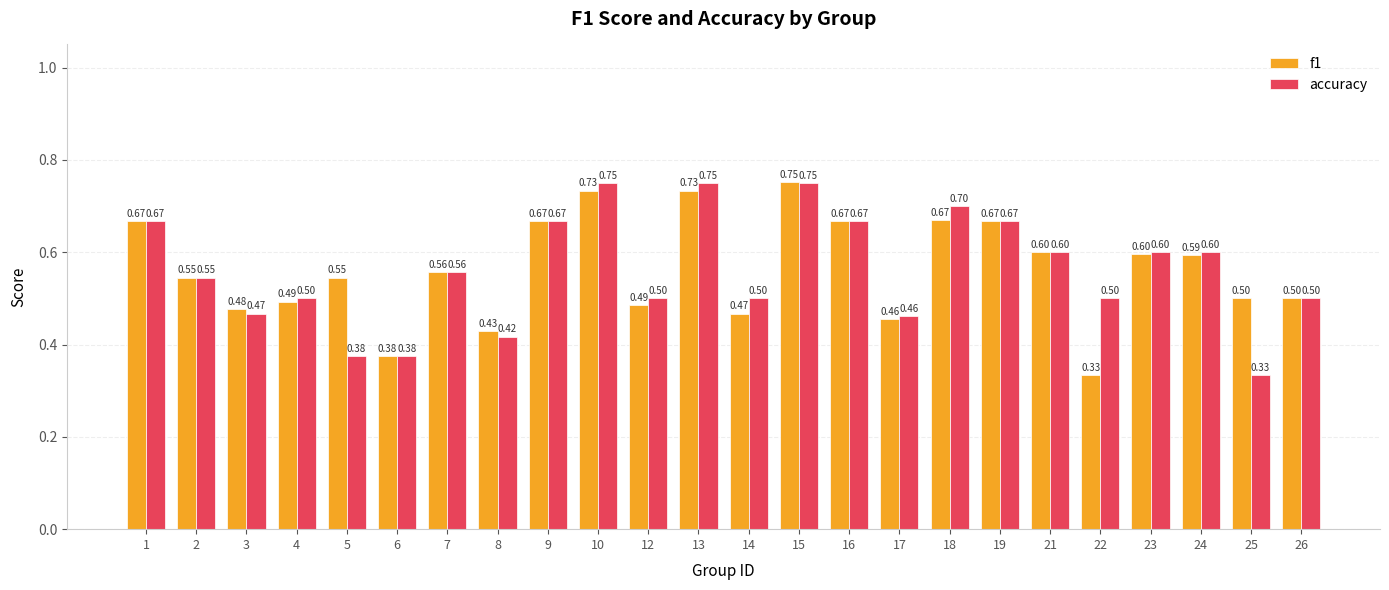

True or false: f1 has a value of 0.4 at 19.

False